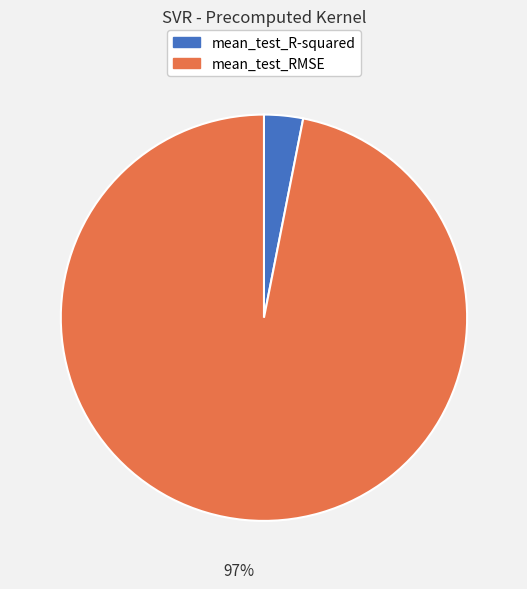

Between mean_test_R-squared and mean_test_RMSE, which is larger?

mean_test_RMSE